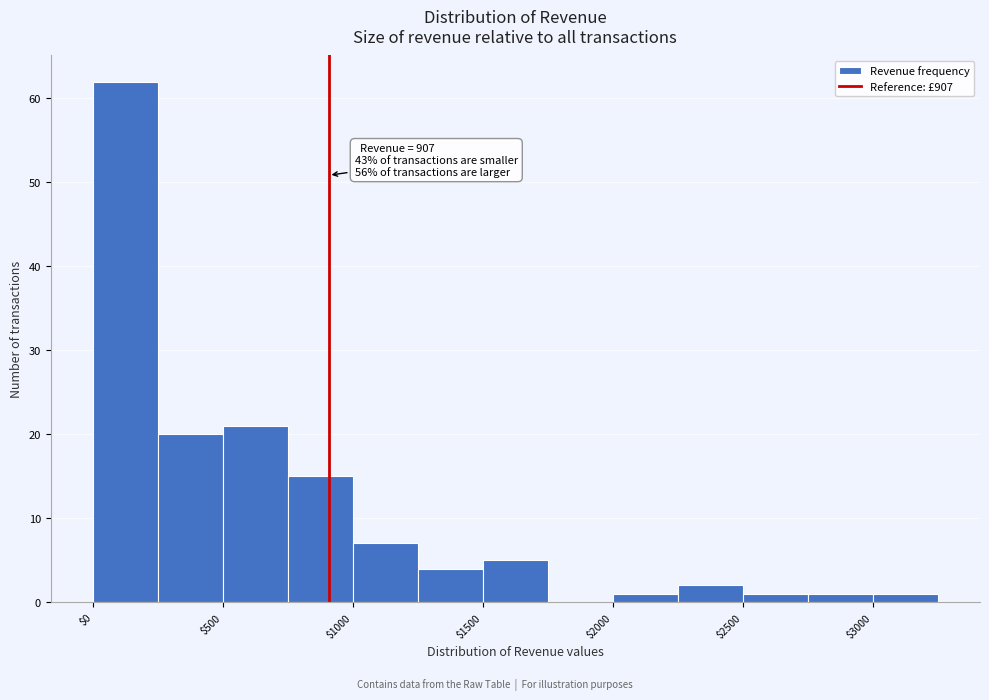

Over which range of the x-axis is the bar tallest?

0 to 250